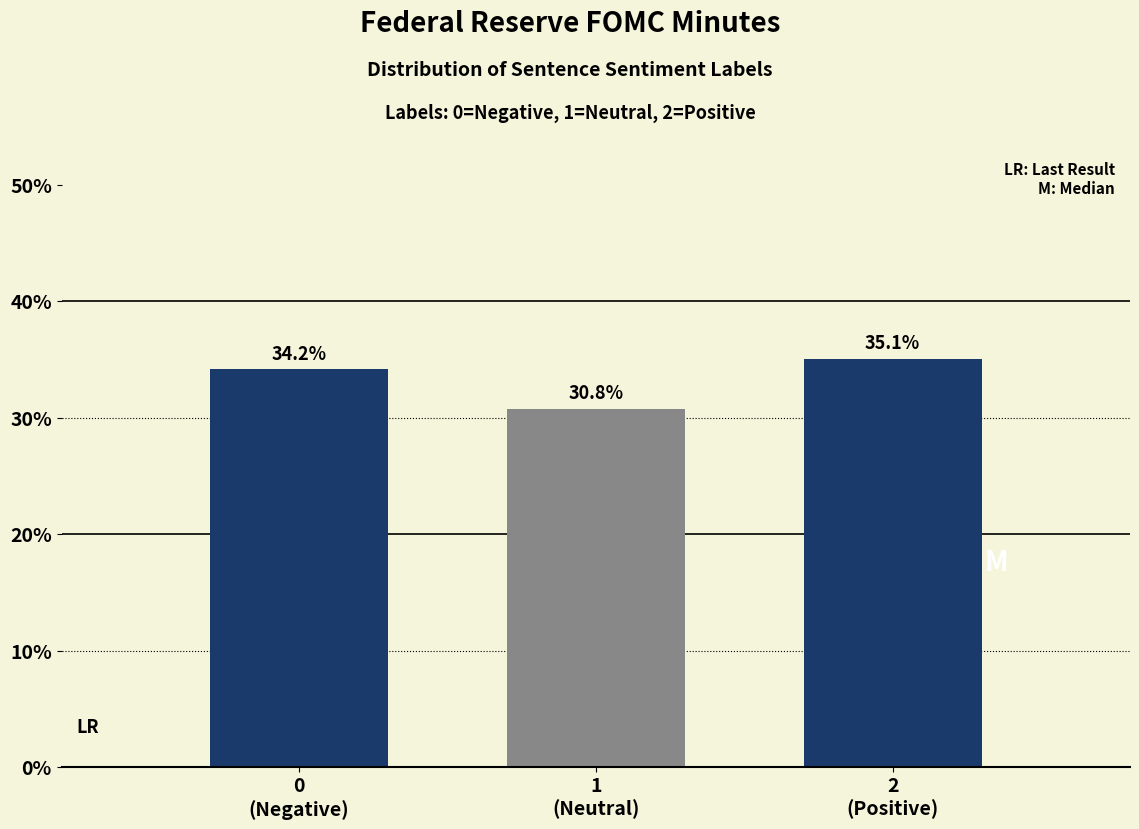

Reading right to left, transcribe all the data shown in this chart.

35.1	30.8	34.2